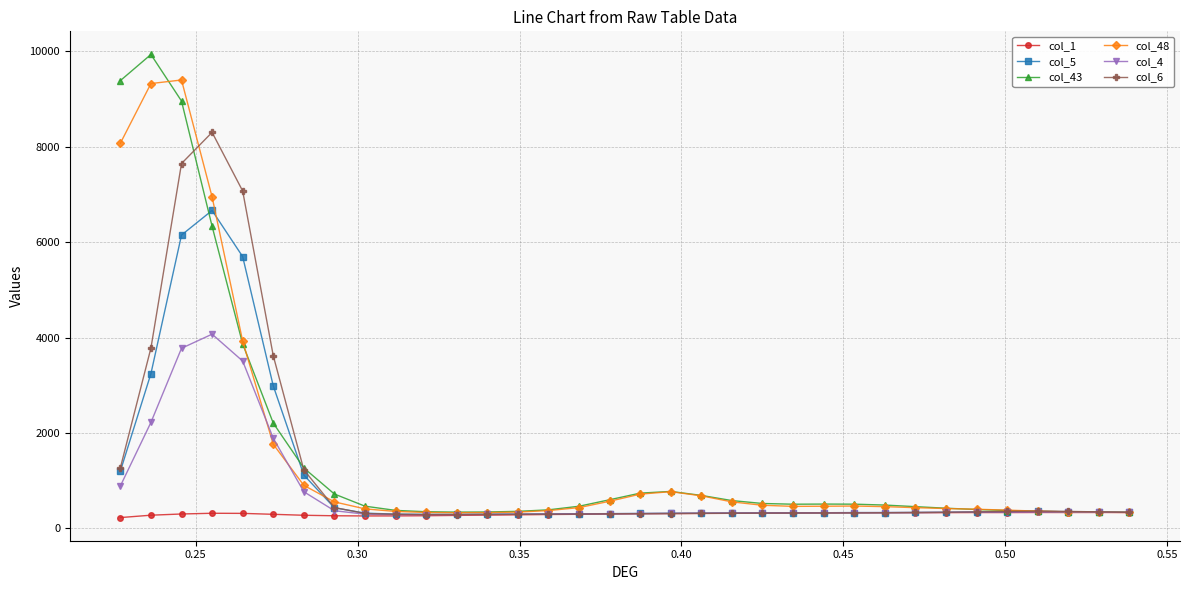

What are all the series names shown in the legend?

col_1, col_5, col_43, col_48, col_4, col_6